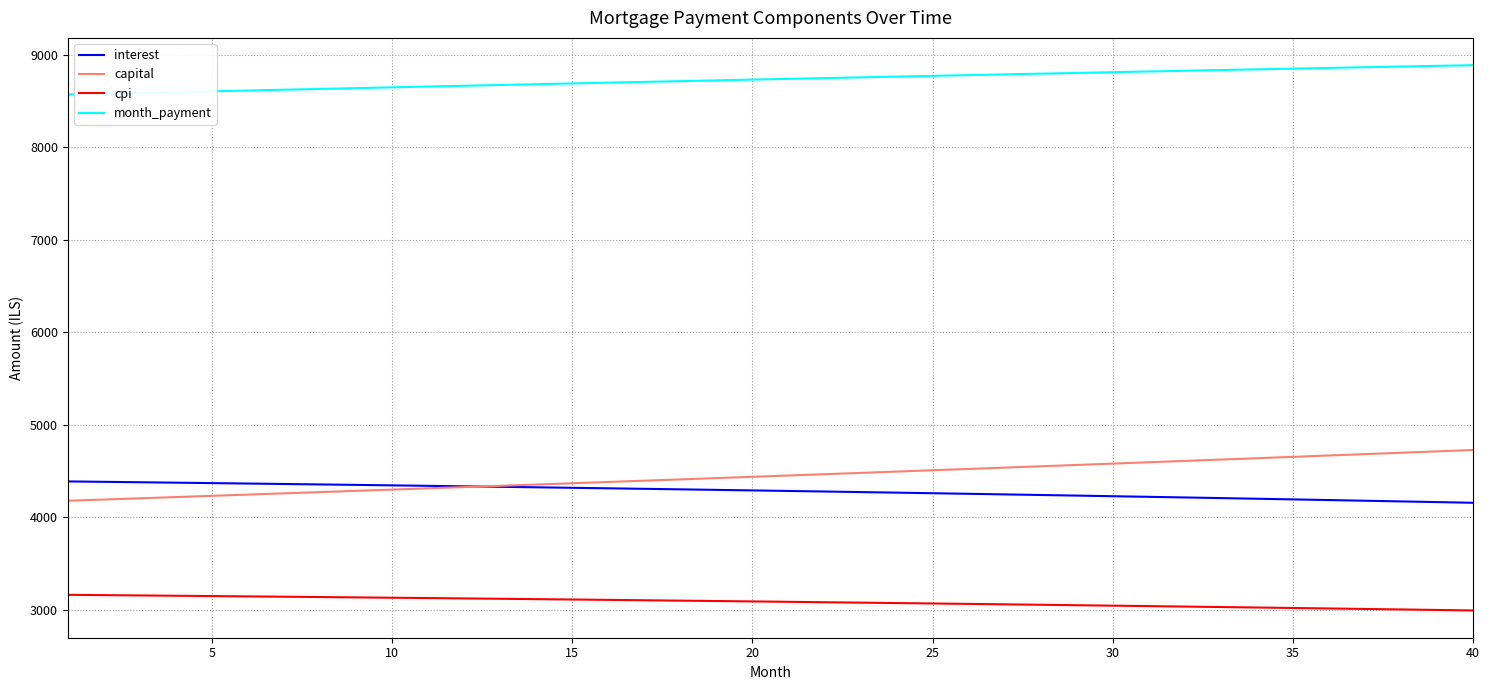

At how many categories does at least one series exceed 8532?

40